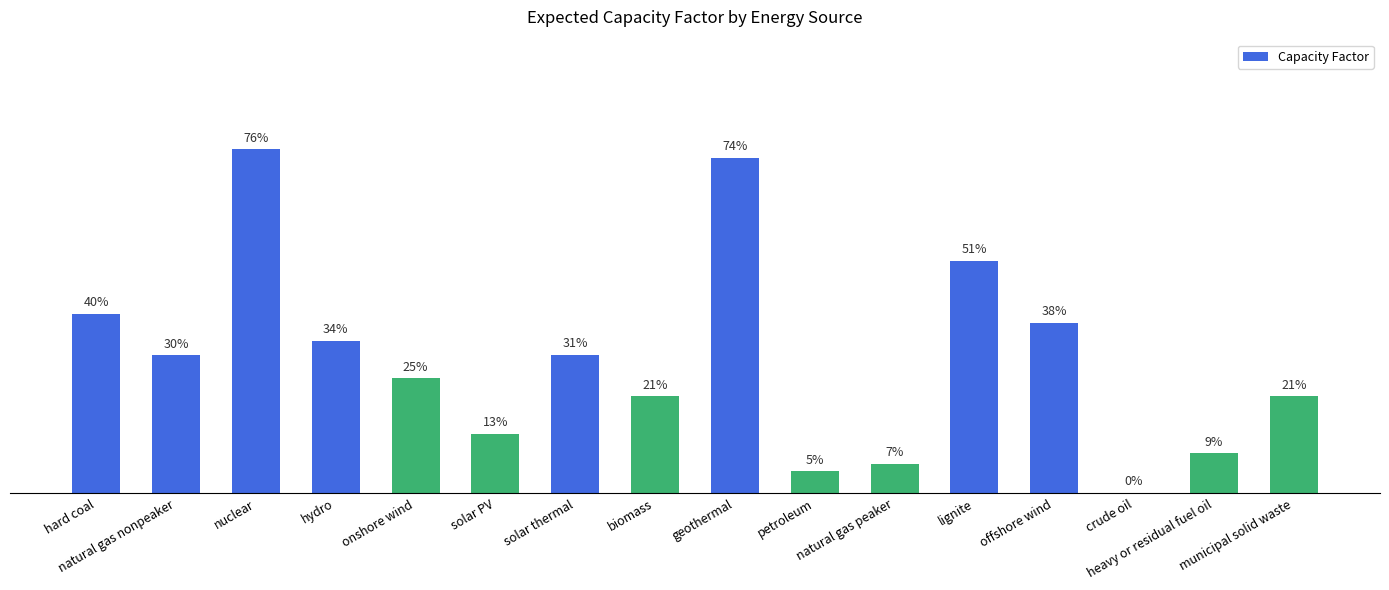

The value at crude oil is 0.0. True or false?

True